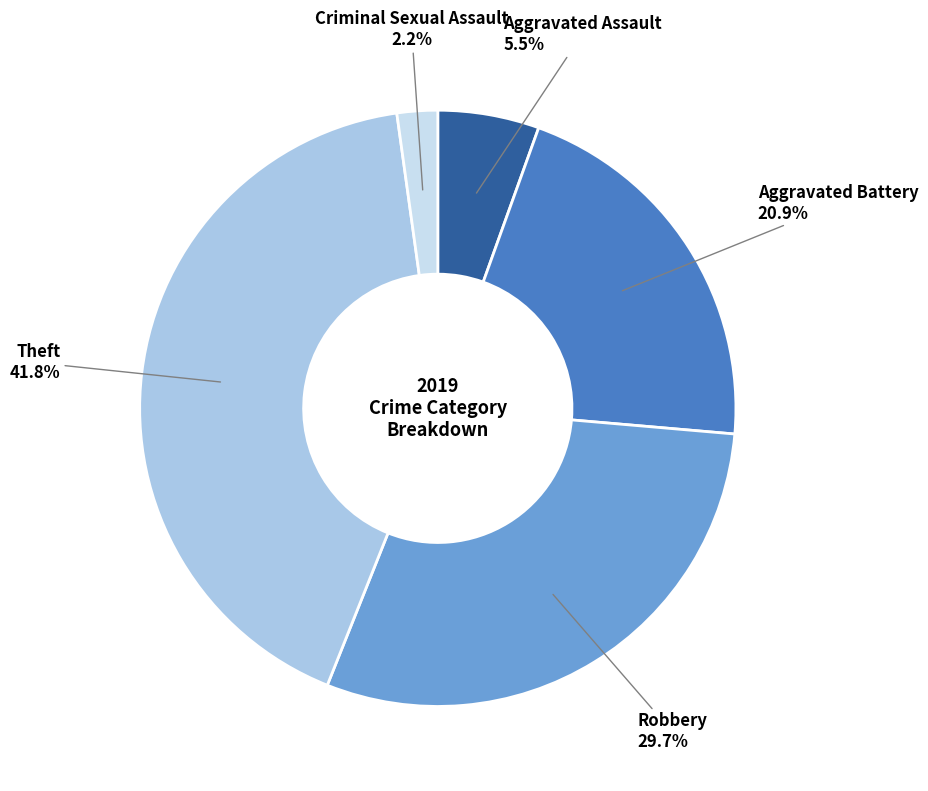

Is there any slice that represents more than half of the pie?

No